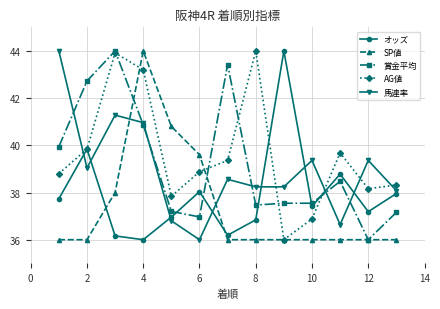

How many data points in AG値 are above 38?

10